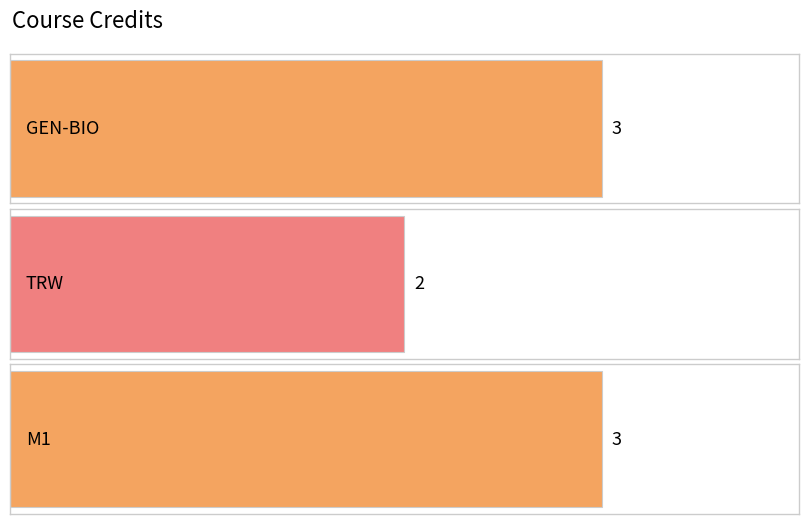

The chart shows a value of 2 at TRW. True or false?

True